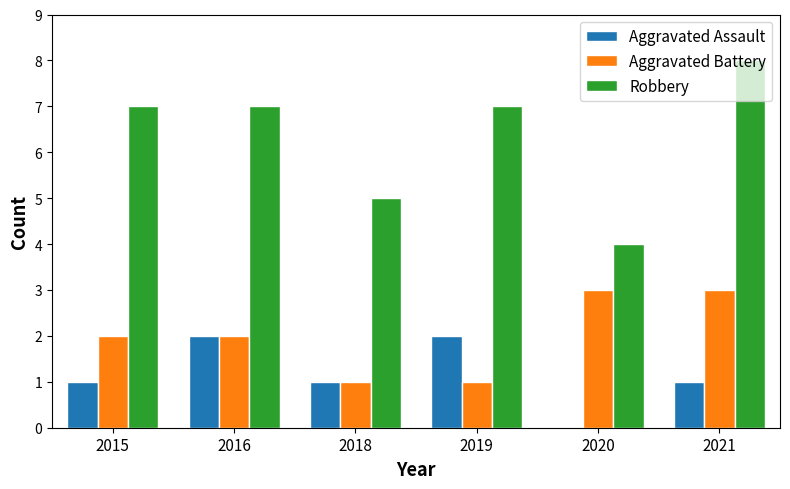

What is the sum of all Aggravated Assault values?

7